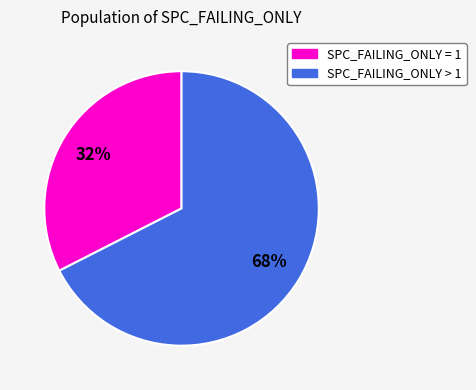

To the nearest percent, what is the average slice percentage?

50%